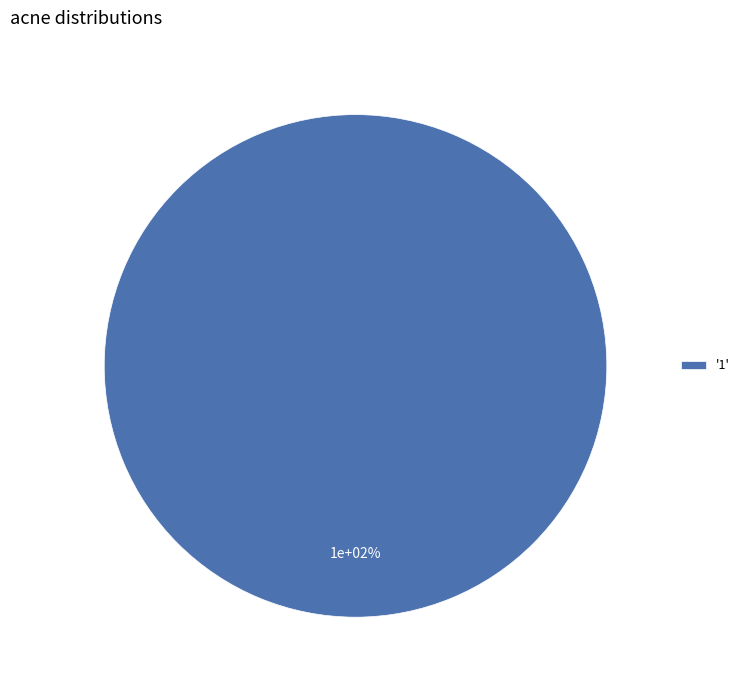

How much of the chart is everything except 0?

100.0%